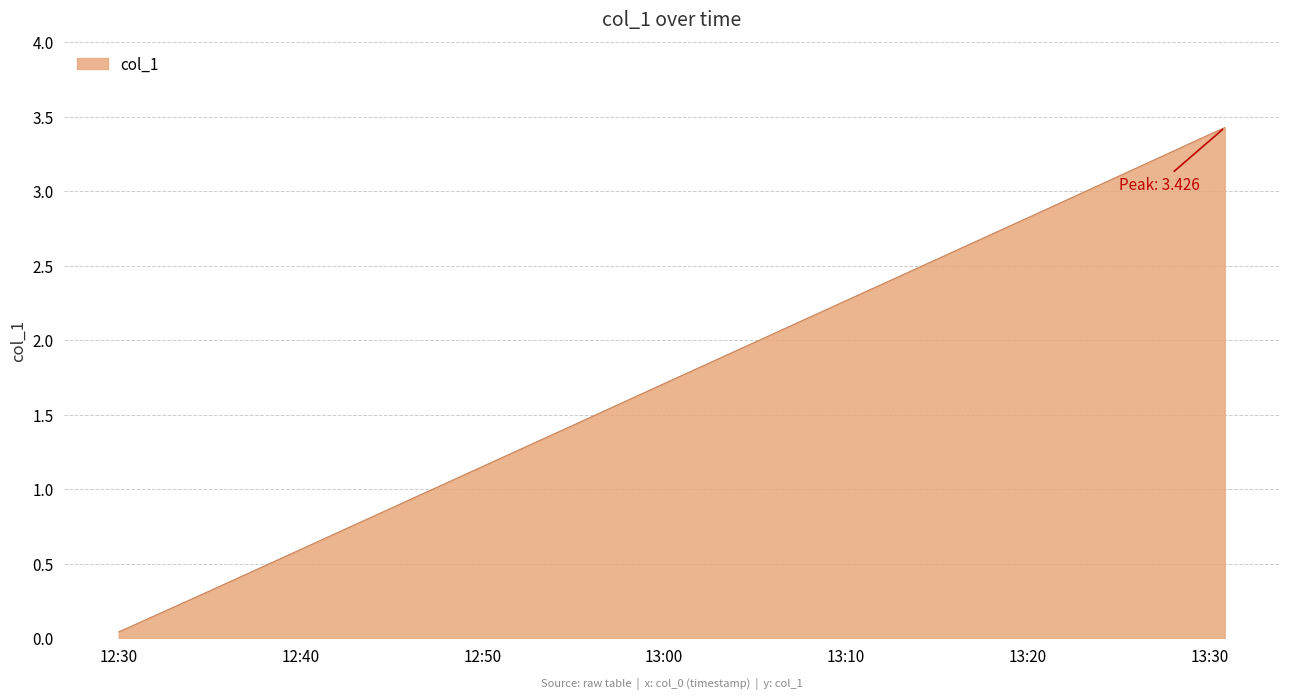

What is the maximum value shown in the chart?

3.4